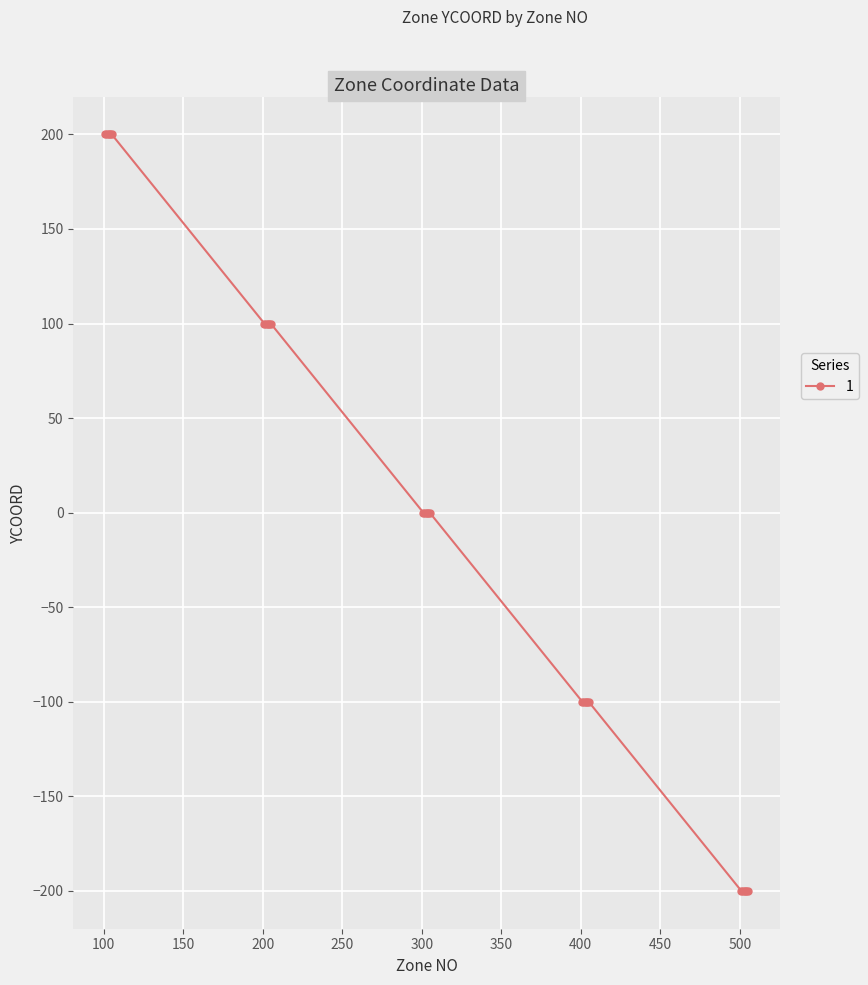

Where is the data nearest to the value 0?

301